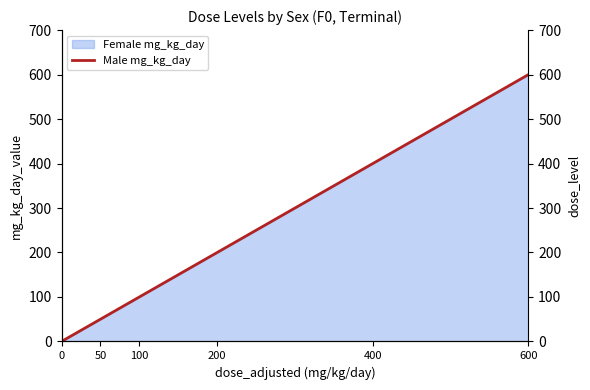

Rank the categories by value from highest to lowest.

600, 400, 200, 100, 50, 0